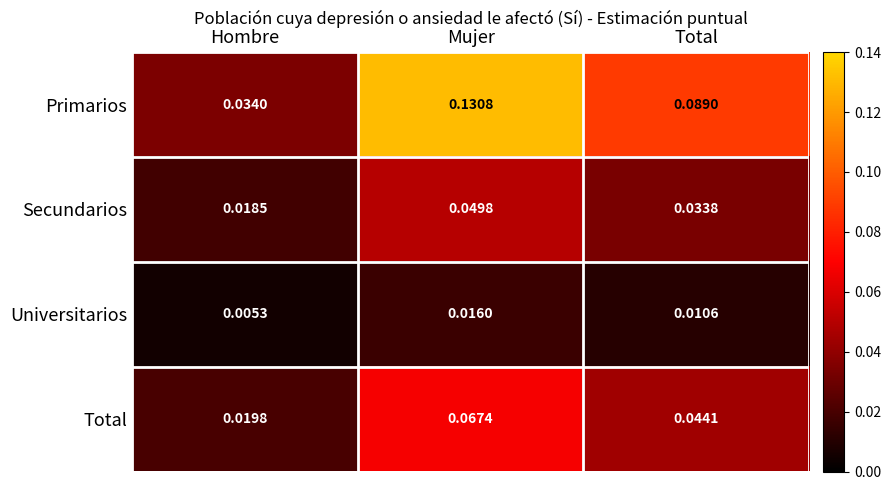

List the series in order of their peak value, highest first.

Primarios, Total, Secundarios, Universitarios